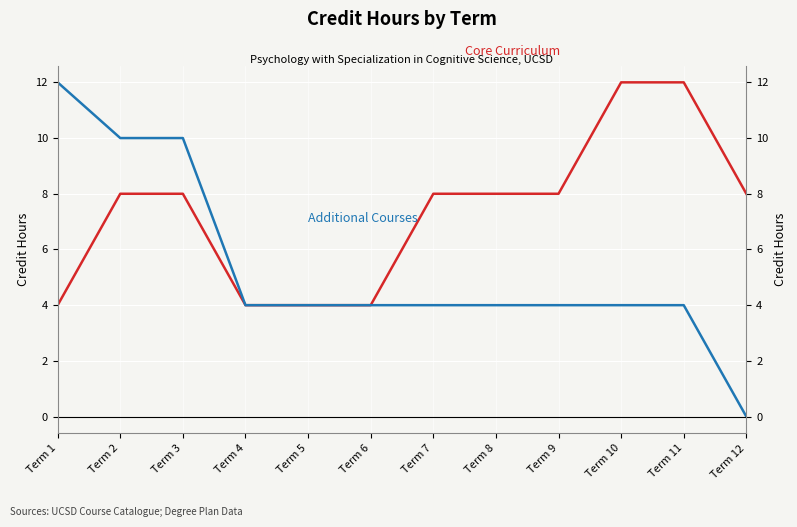

Does the chart display data point markers on the line(s)?

No